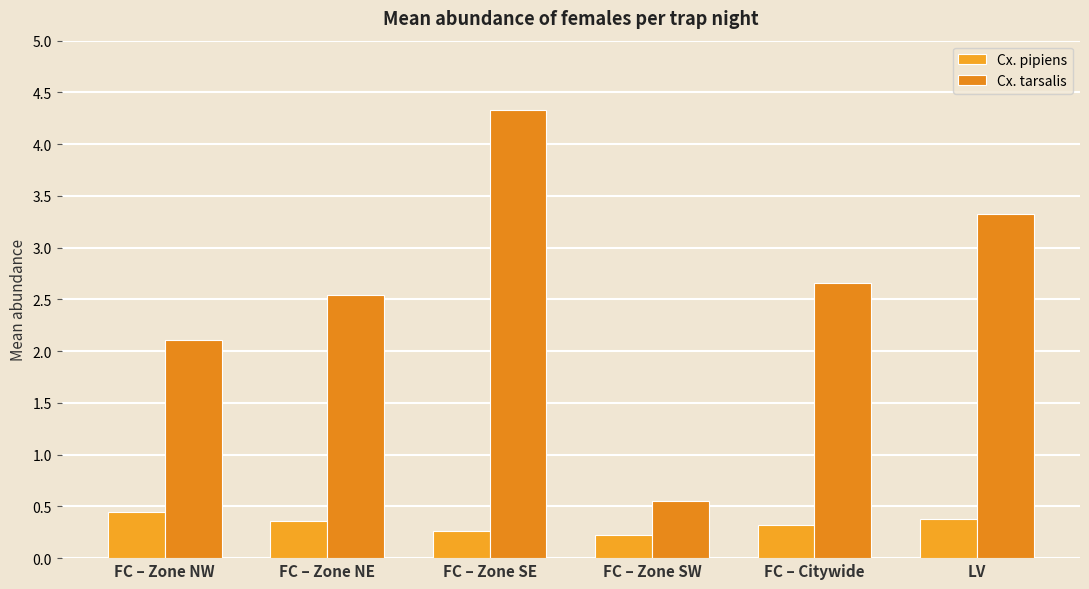

What is the sum of all Cx. tarsalis values?

15.5